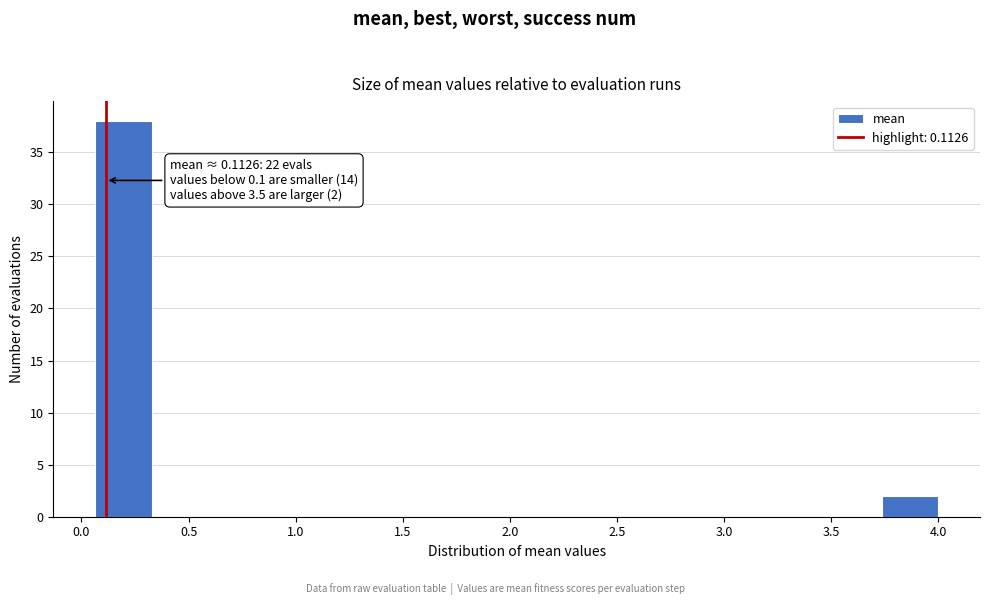

Which range on the x-axis has the tallest bar?

0.05 to 0.35